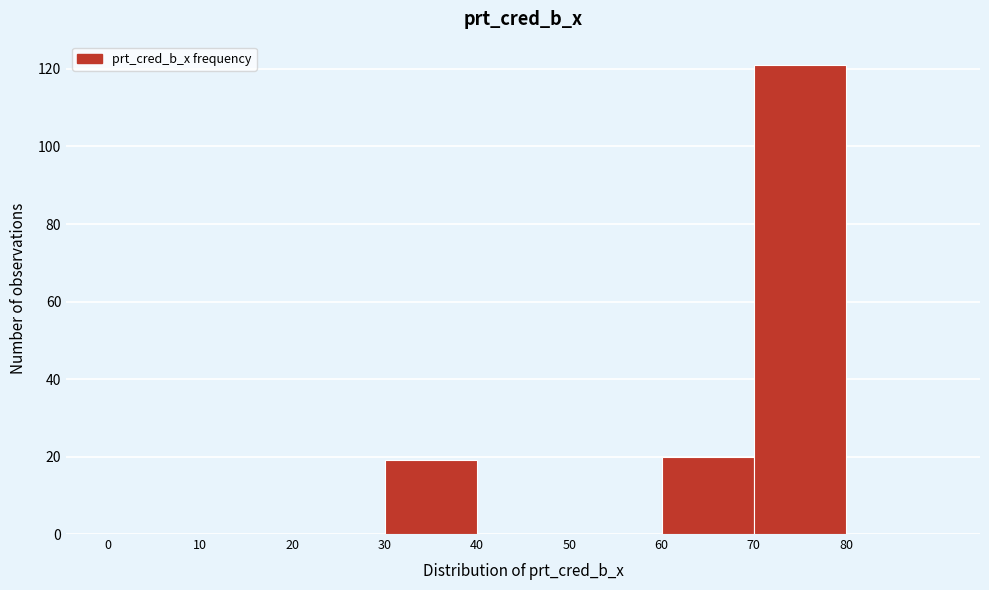

What is the height of the bar covering 70 to 80 on the x-axis? The values are not printed on the chart, so give them approximately, as read against the axis.

122